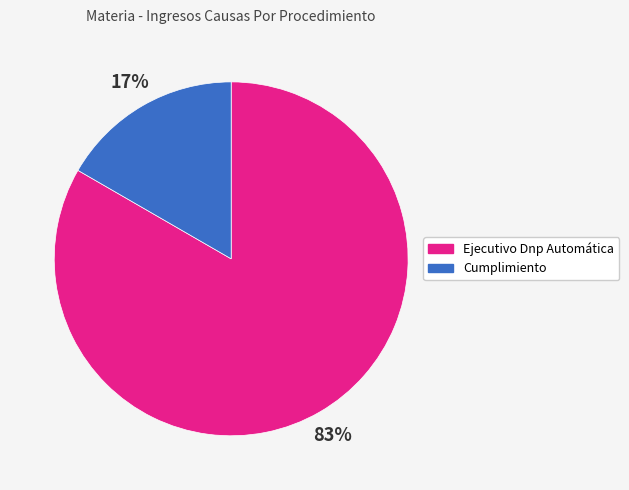

To the nearest percent, what percentage of the pie is Cumplimiento?

17%